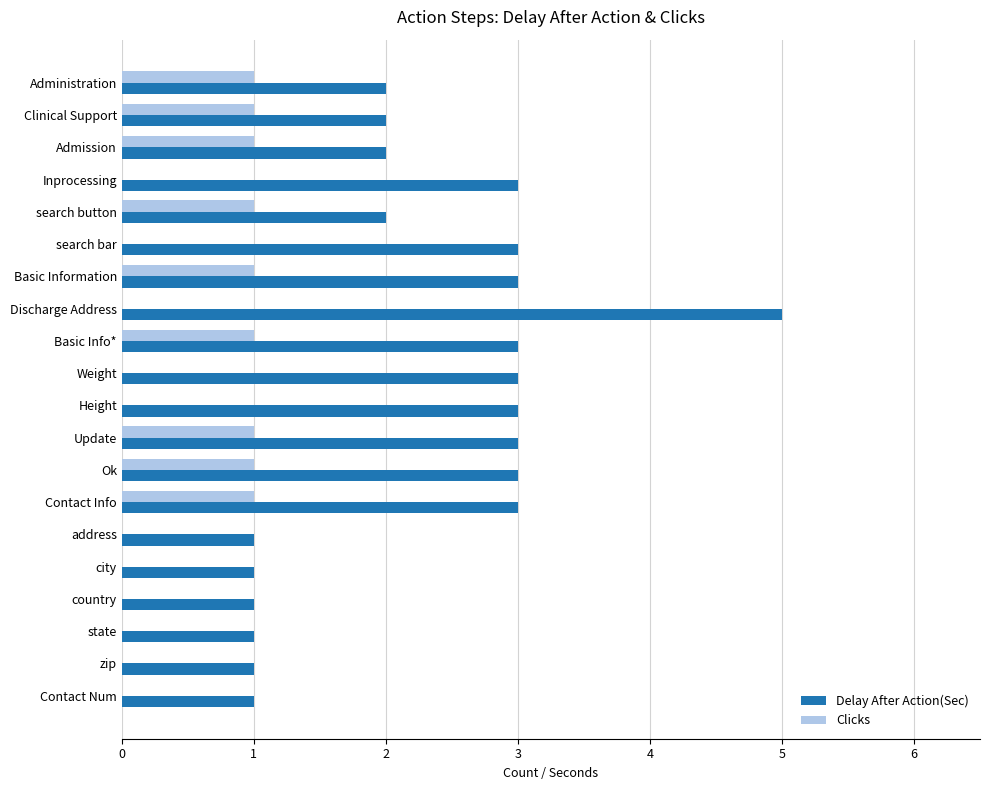

At which category is the sum across all series the highest?

Discharge Address